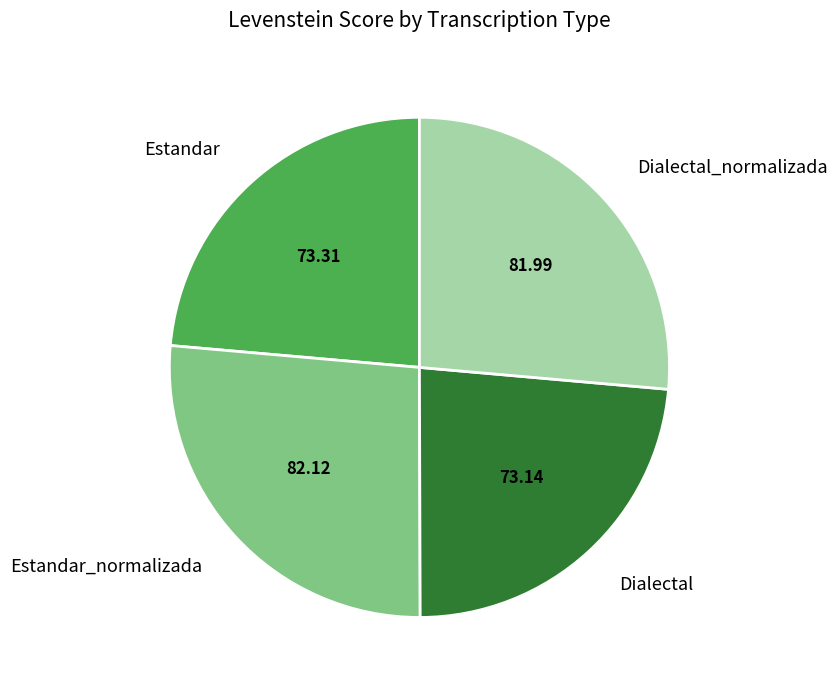

Is there any slice that represents more than half of the pie?

No